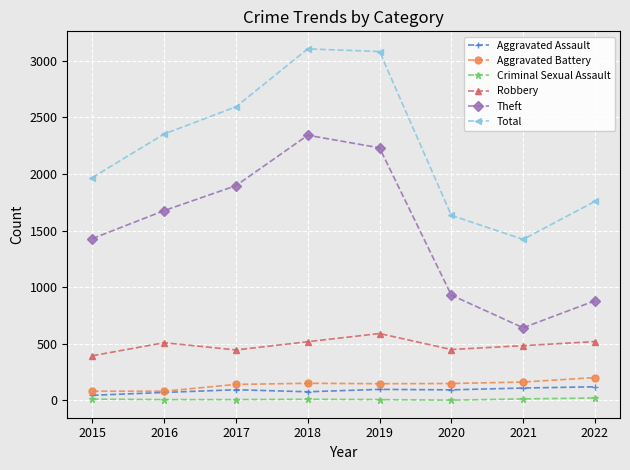

What is the maximum value for Criminal Sexual Assault?

22